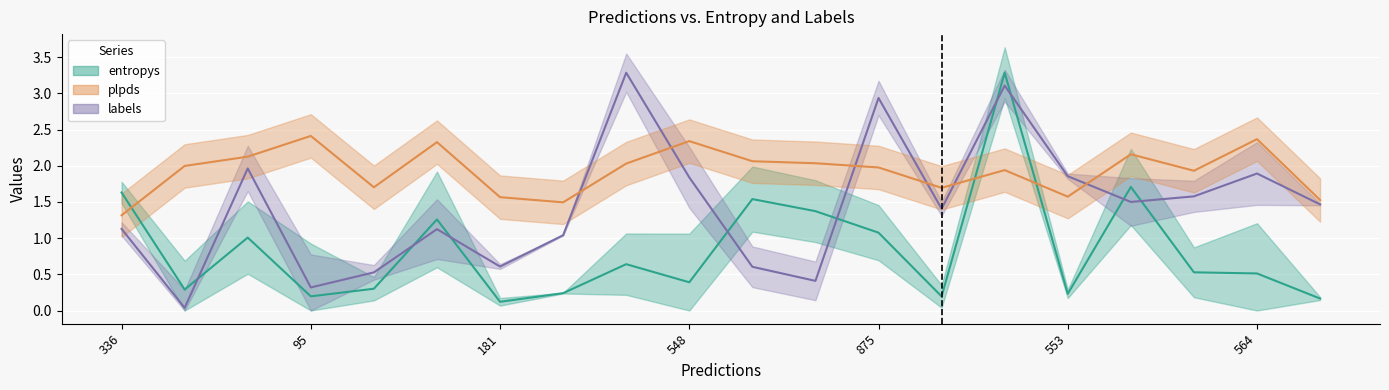

What is the difference between the maximum and minimum values in the entropys series?

3.2